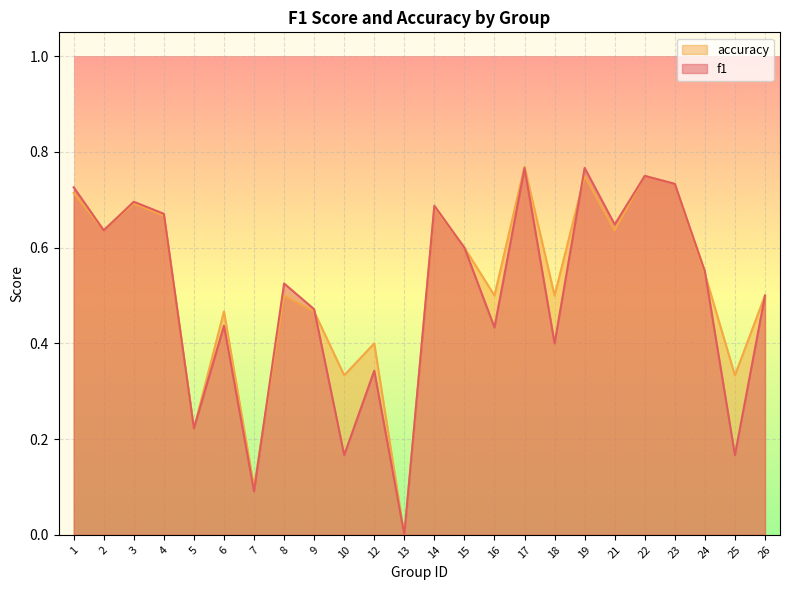

At which category is the sum across all series the highest?

17